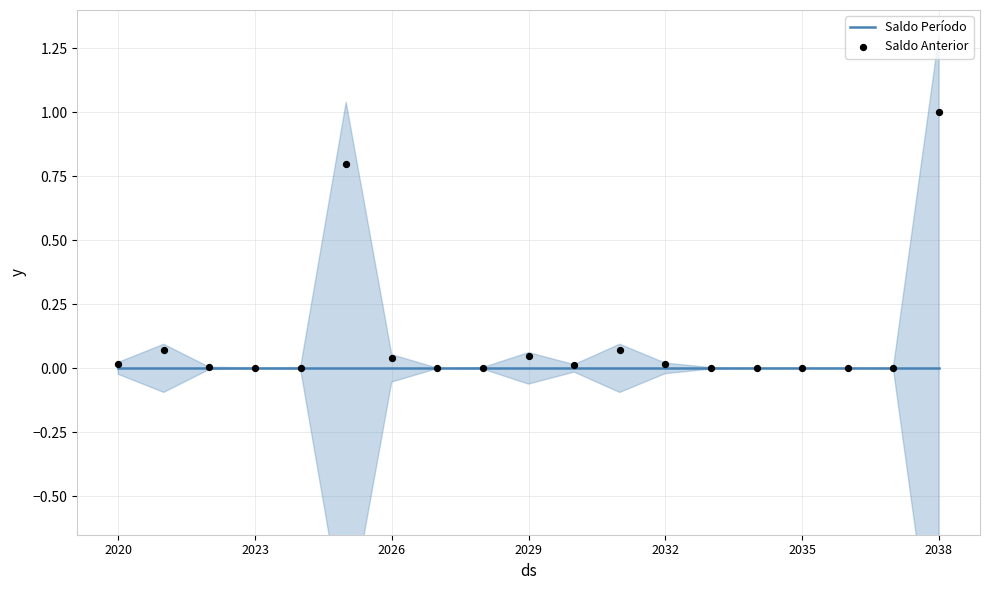

Which series contains the lowest Y value?

Saldo Período